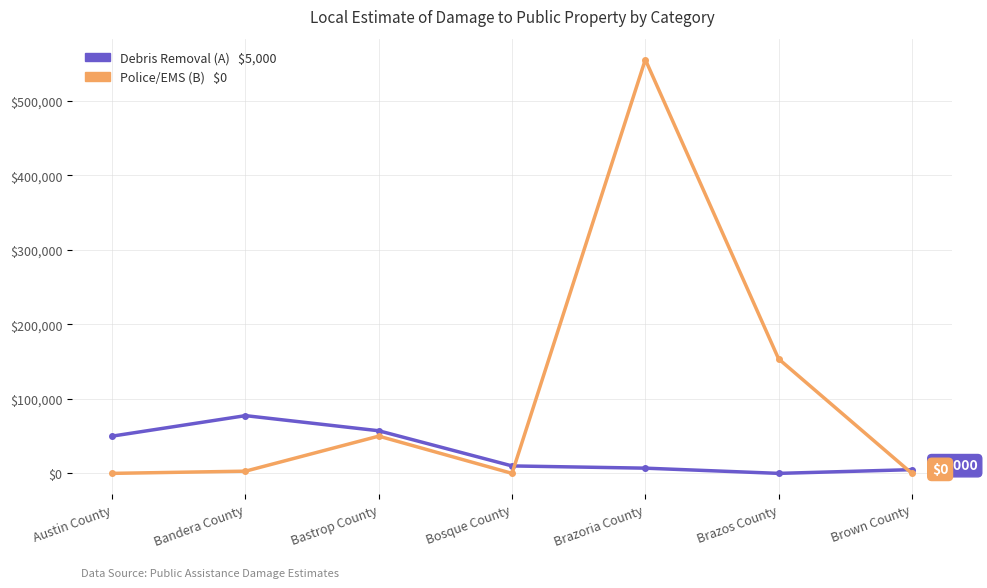

Which label corresponds to the largest value in the chart?

Brazoria County